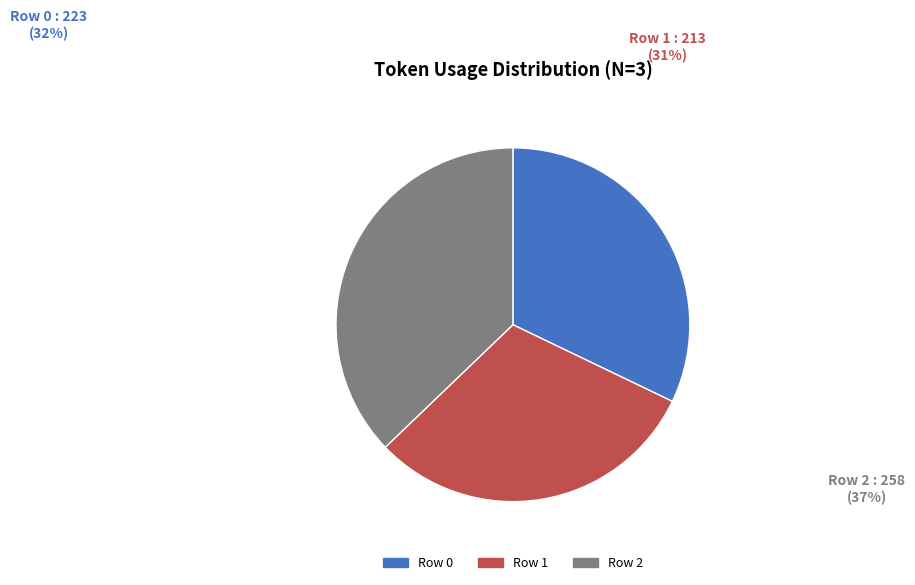

Do Row 2 and Row 0 together represent more than half of the pie?

Yes